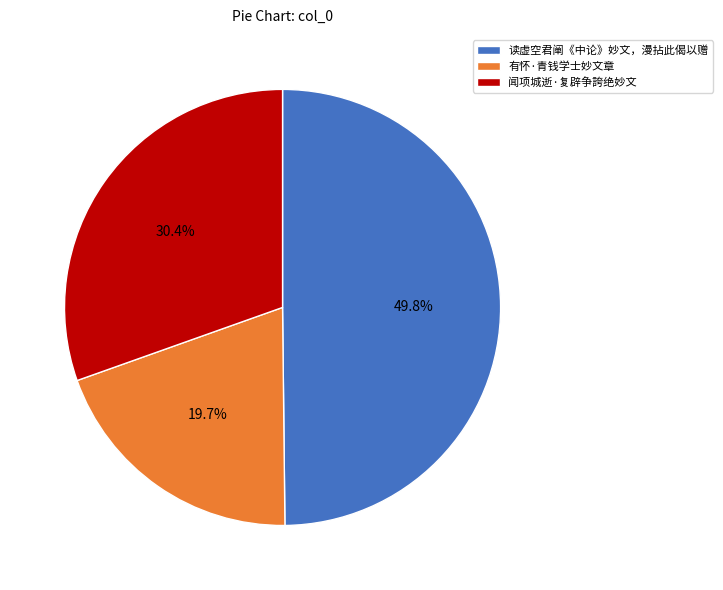

To the nearest percent, what portion does 读虚空君阐《中论》妙文，漫拈此偈以赠 represent?

50%